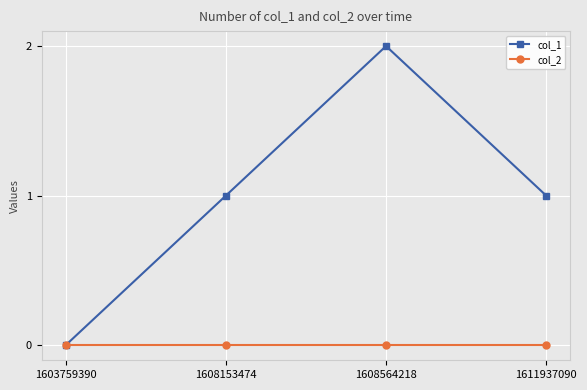

Which series has the widest spread of values?

col_1